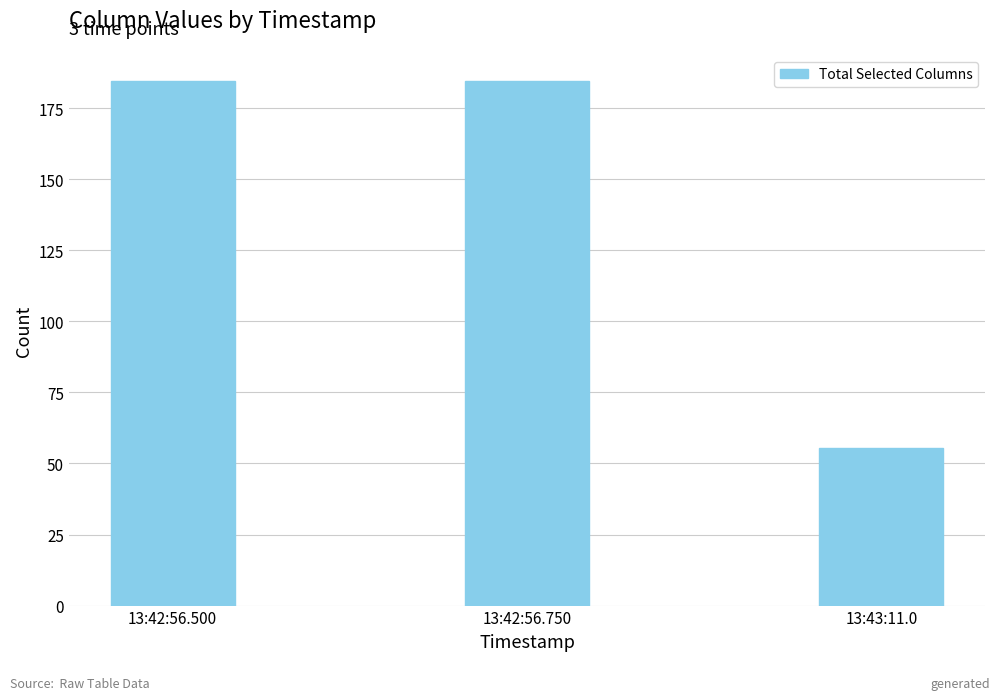

What is the difference between the maximum and minimum values?

129.0